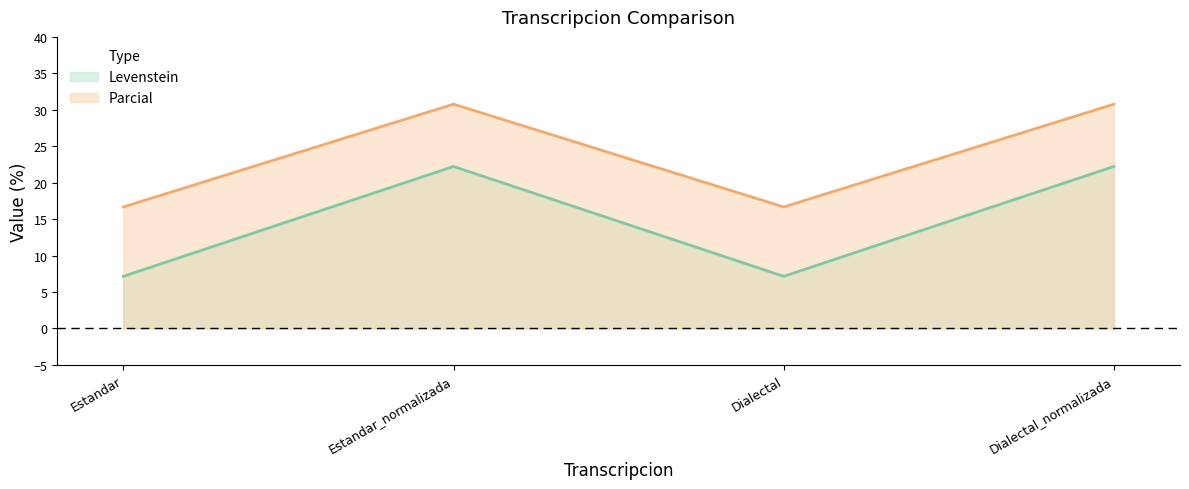

List the labels in order of Parcial value, smallest first.

Estandar, Dialectal, Estandar_normalizada, Dialectal_normalizada